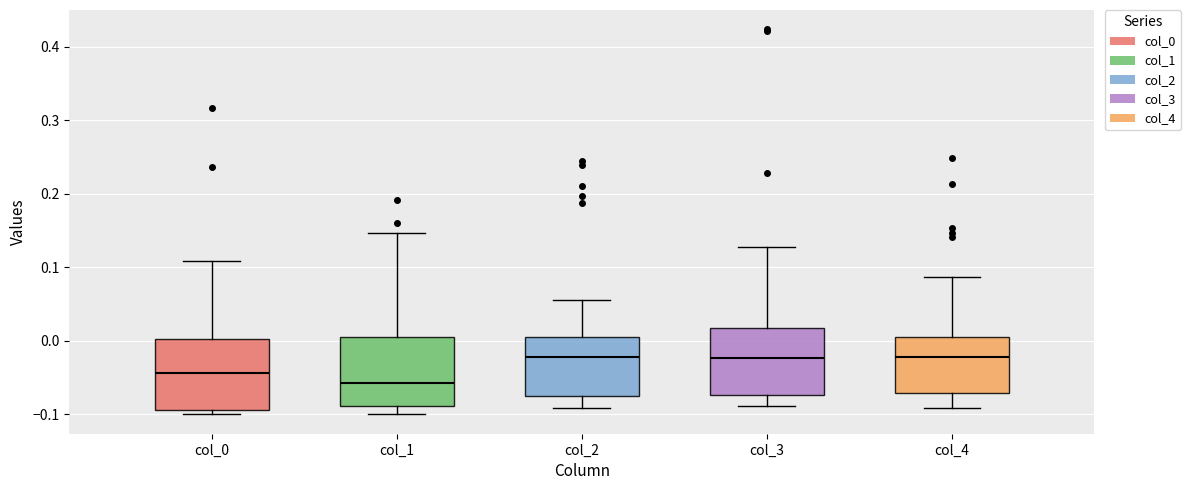

Where does the upper whisker of the box for col_3 end on the y-axis? The values are not printed on the chart, so give them approximately, as read against the axis.

0.13